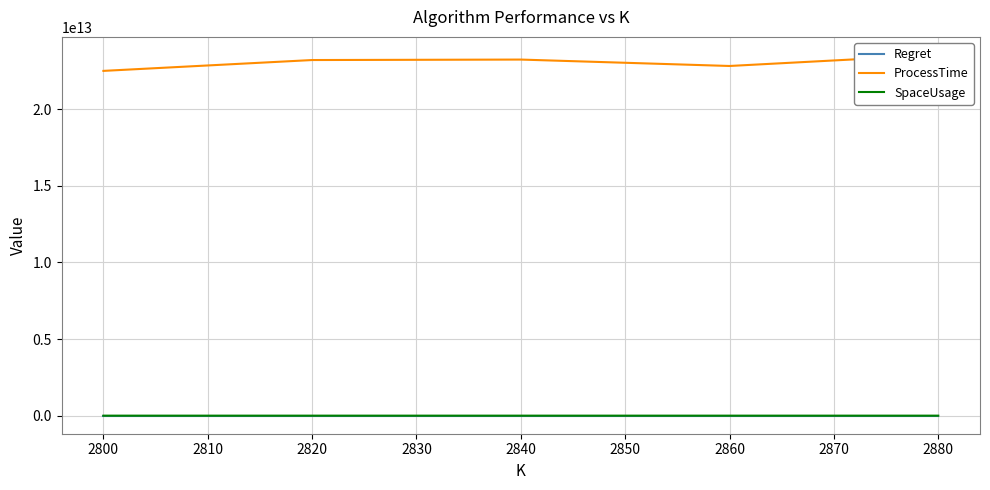

How many lines are shown in the chart?

3